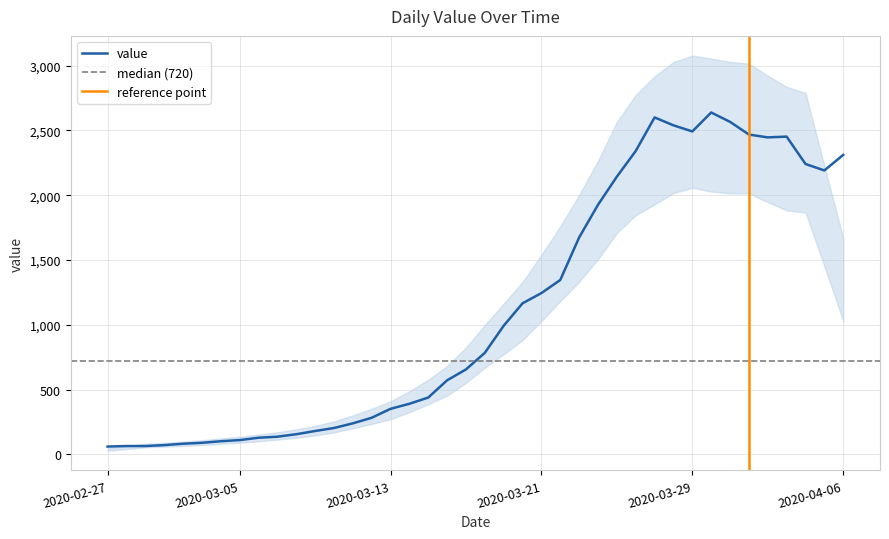

Reading left to right, extract all data points from this chart.

61	65	65	72	83	90	102	111	129	137	156	181	204	240	283	352	391	439	572	656	784	993	1166	1245	1346	1674	1926	2143	2341	2600	2539	2492	2638	2566	2468	2446	2452	2241	2191	2311